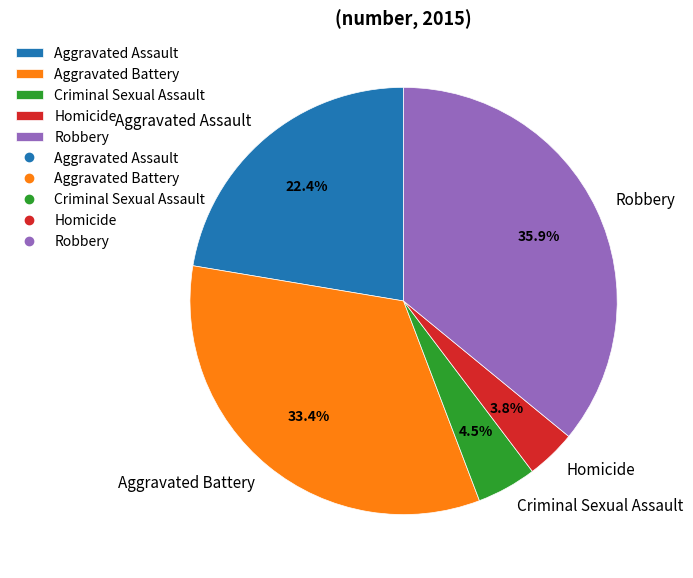

Does Robbery account for over 50% of the chart?

No